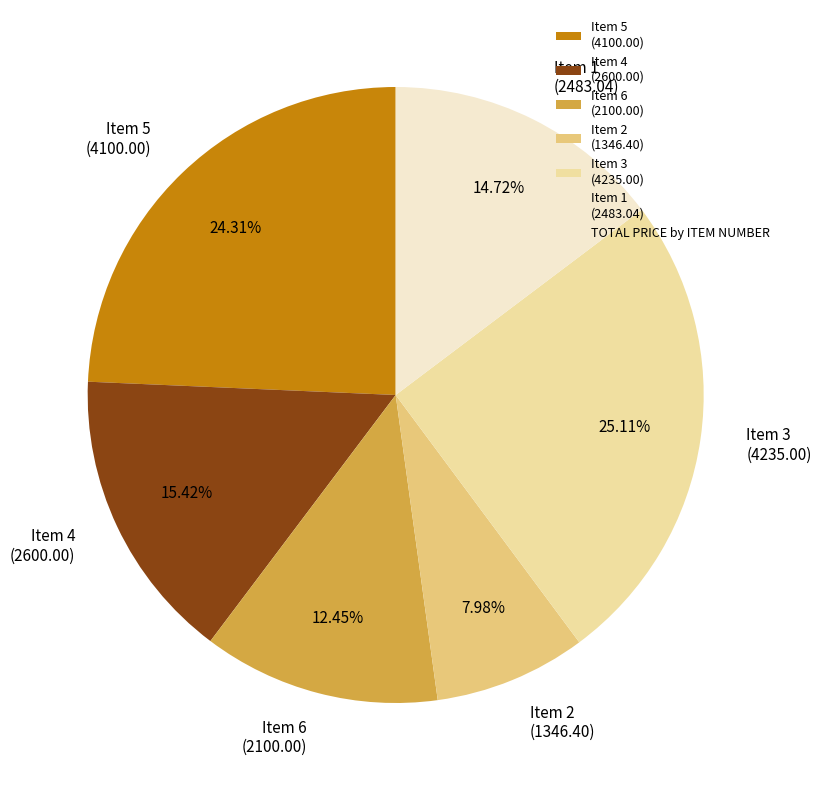

Is Item 1 the majority of the pie?

No